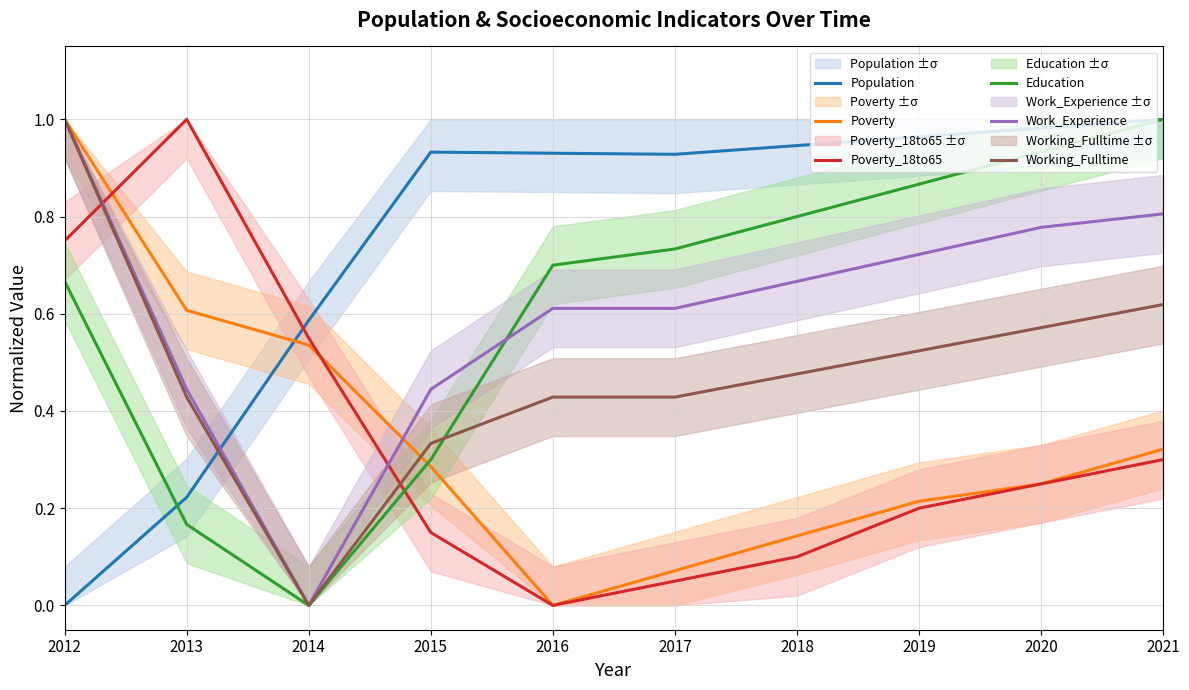

At which label is Population closest to 0?

2012